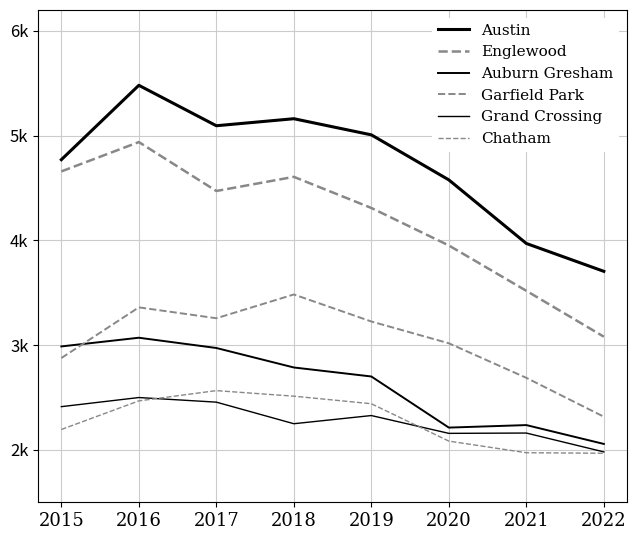

What is the difference between the highest and lowest values at 2020?

2494